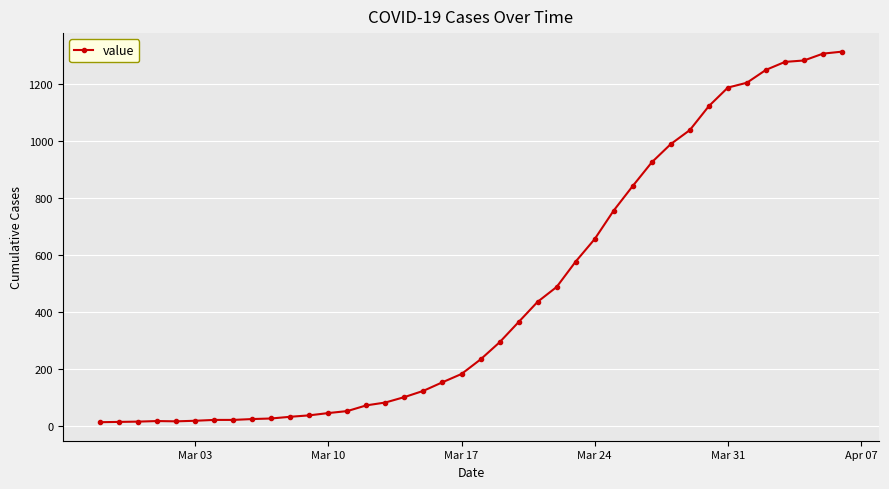

What is the difference between the maximum and minimum values?

1299